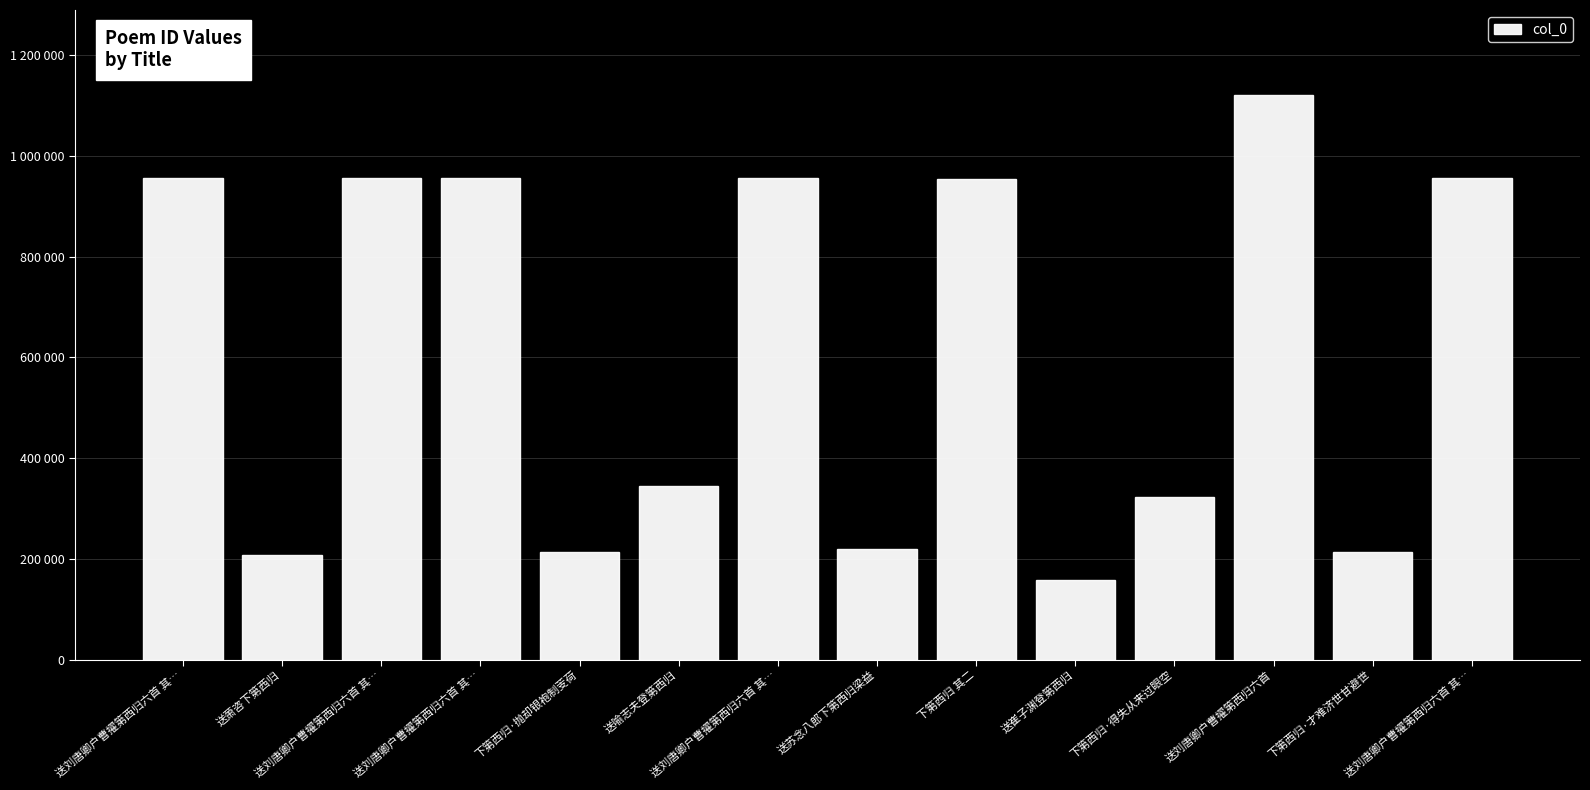

What is the difference between the maximum and minimum values?

963099